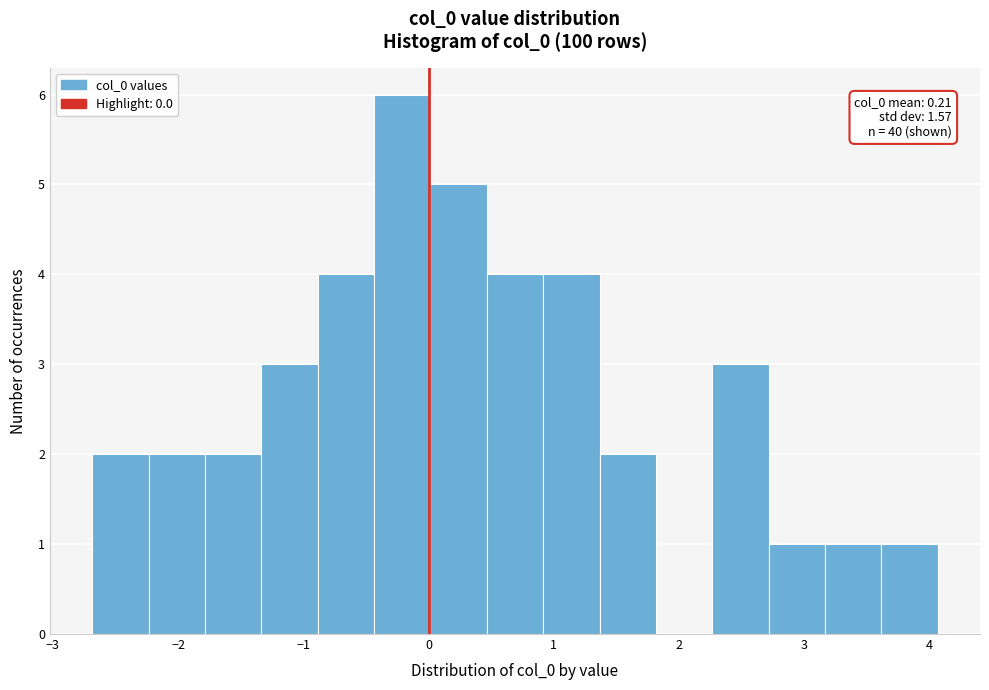

Which range on the x-axis has the tallest bar?

-0.4 to 0.0